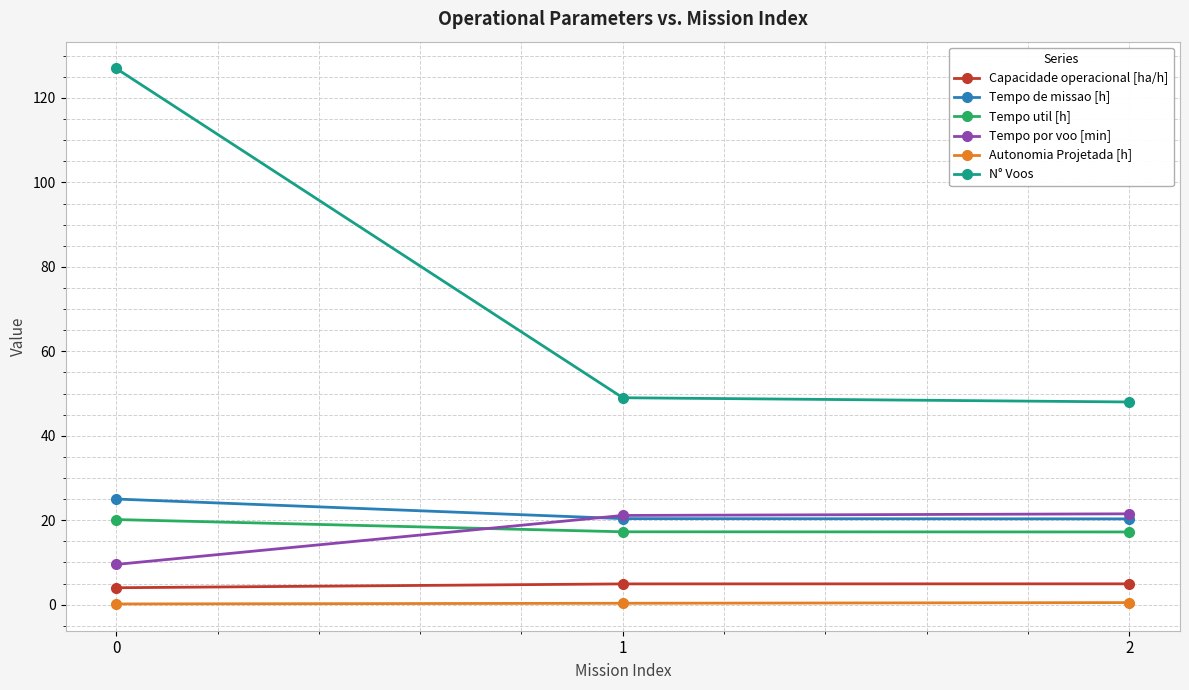

Is the value of Tempo de missao [h] at 1 greater than the value of Tempo por voo [min] at 2?

No